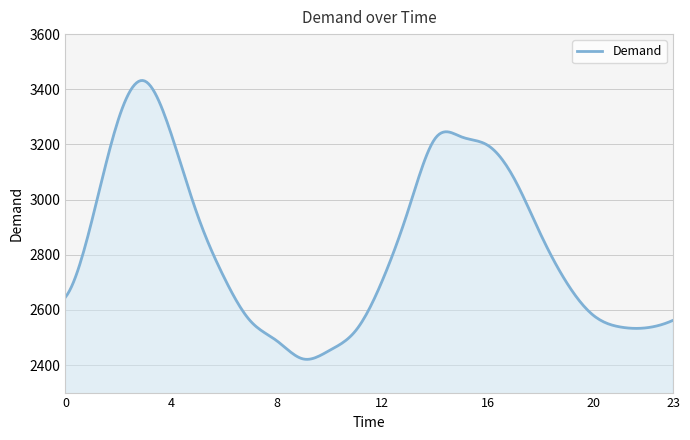

What is the greatest value displayed?

3431.8